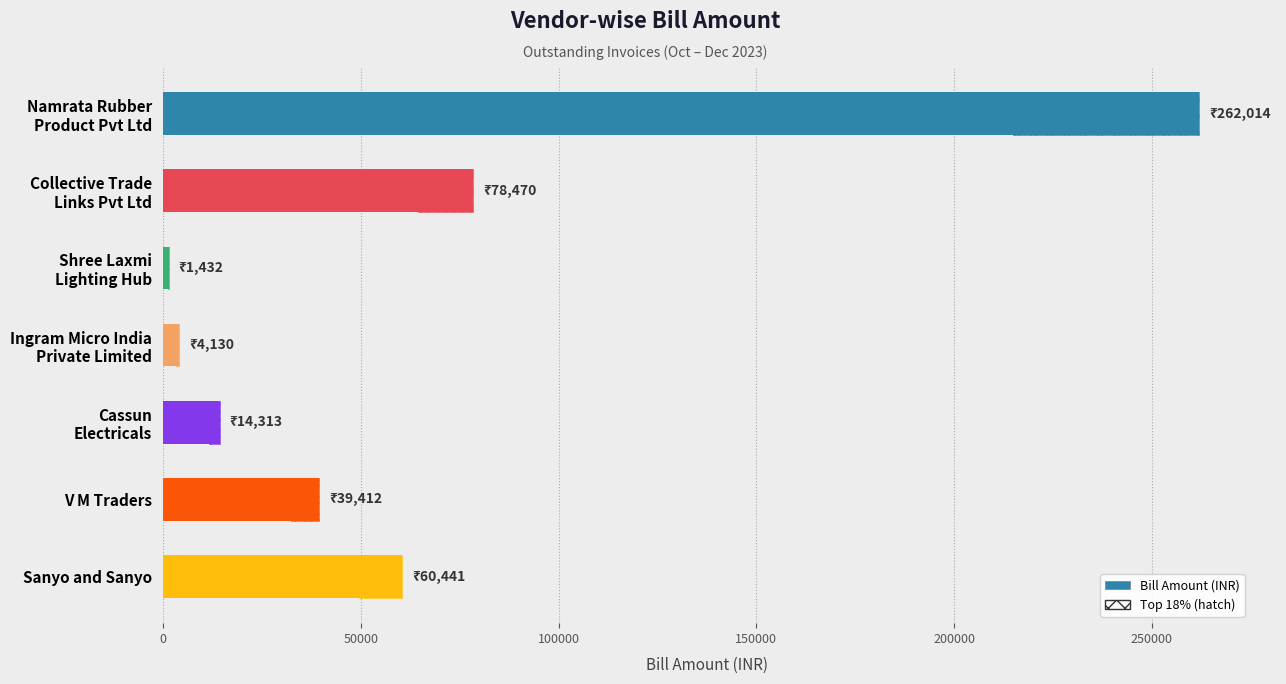

What is the change in value from Ingram Micro India Private Limited to V M Traders?

+35282